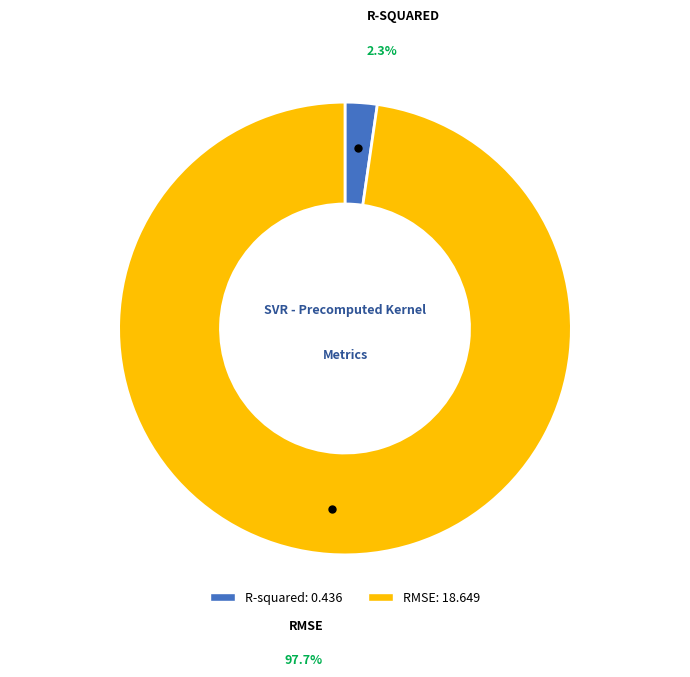

What percentage is the RMSE slice, to the nearest percent?

98%